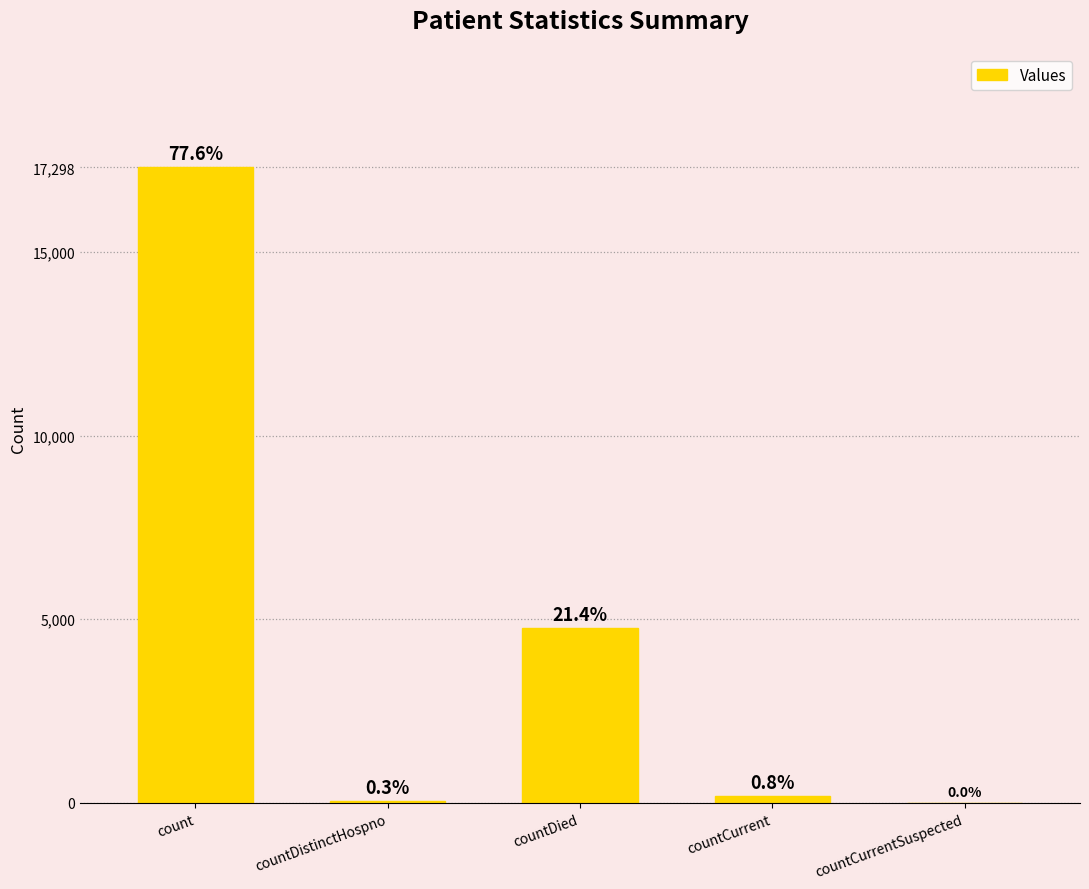

List the labels in order of value, smallest first.

countCurrentSuspected, countDistinctHospno, countCurrent, countDied, count